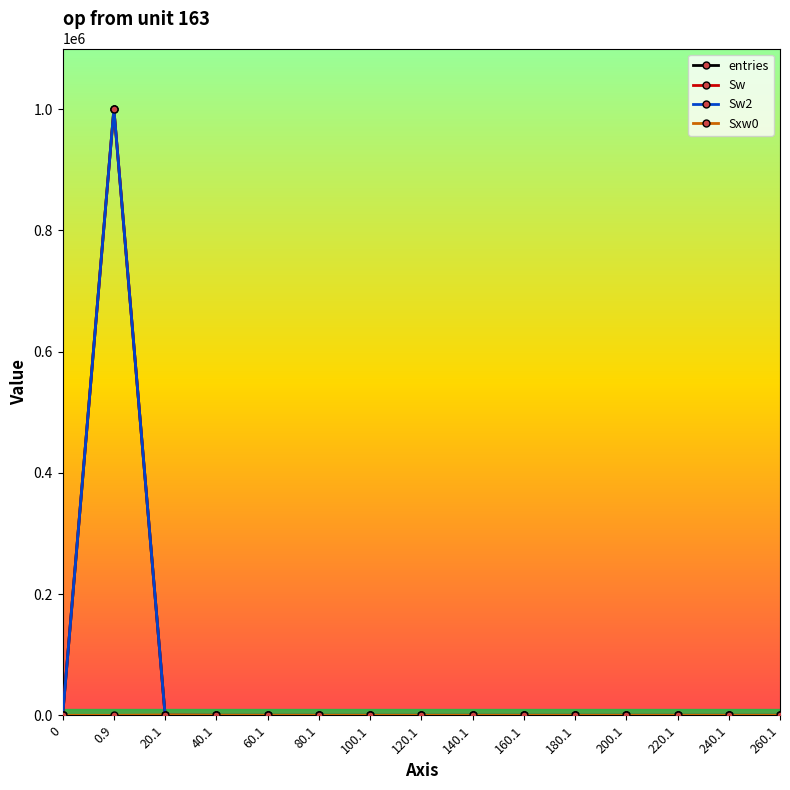

Is this an area chart (filled region under the line)?

No